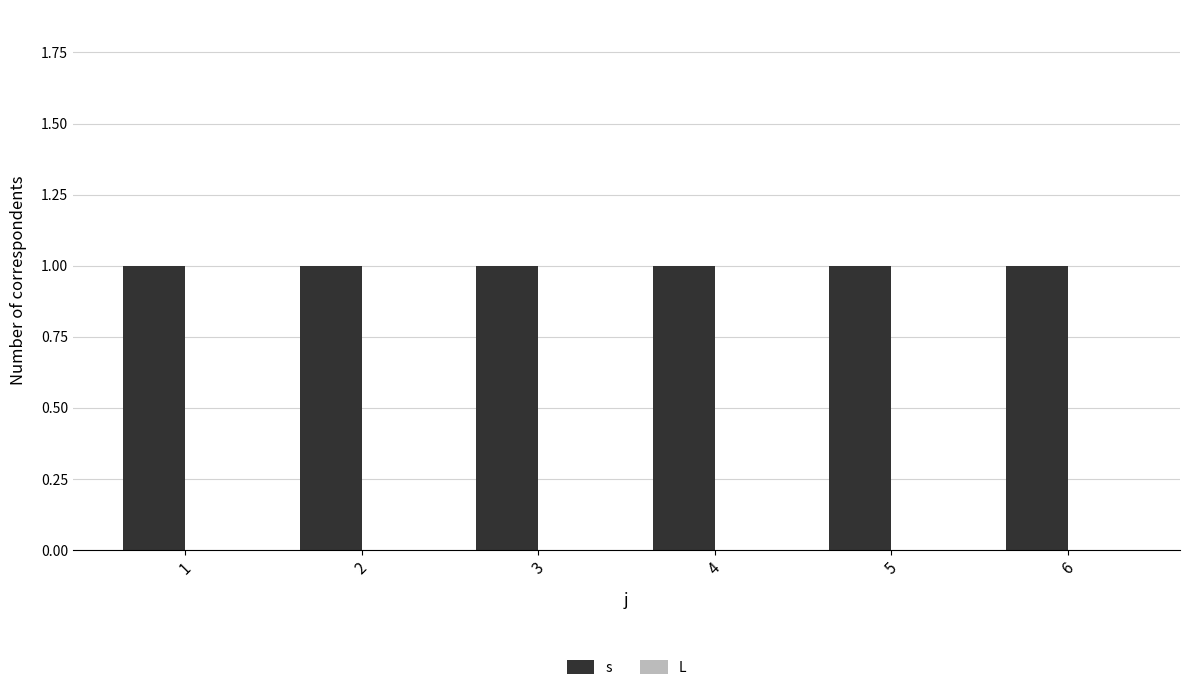

What is the greatest value displayed?

1